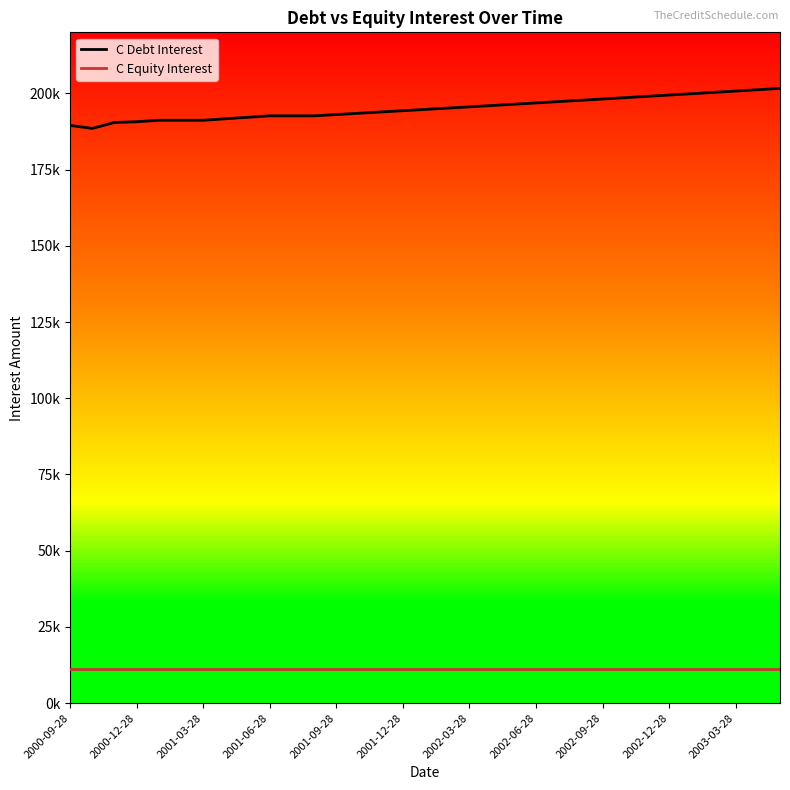

What is the value of the C Equity Interest point at the 4th from the left?

11254.4